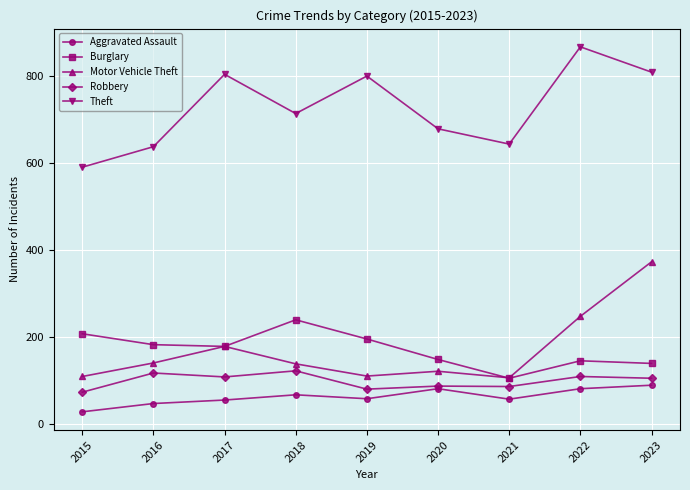

Which series has the largest total across all categories?

Theft